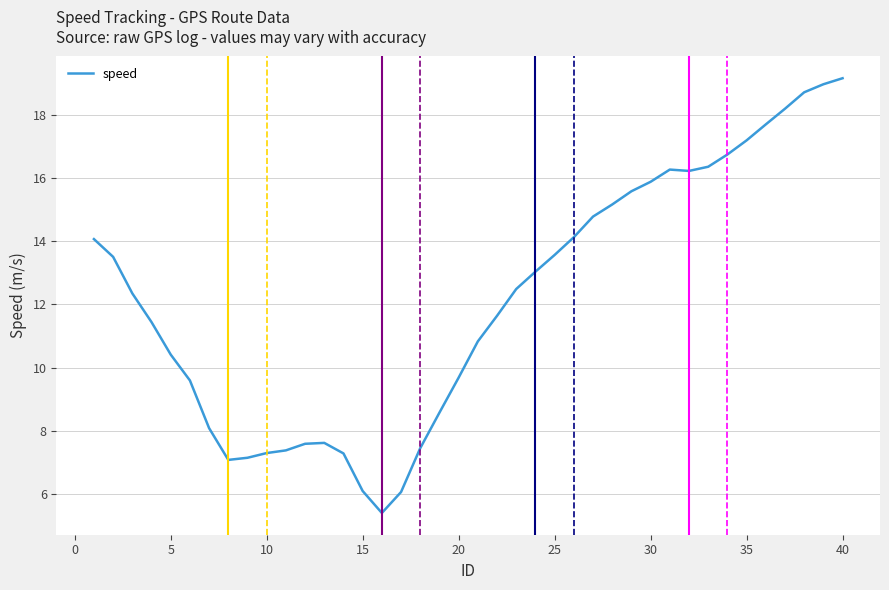

What is the difference between the maximum and minimum values?

13.8